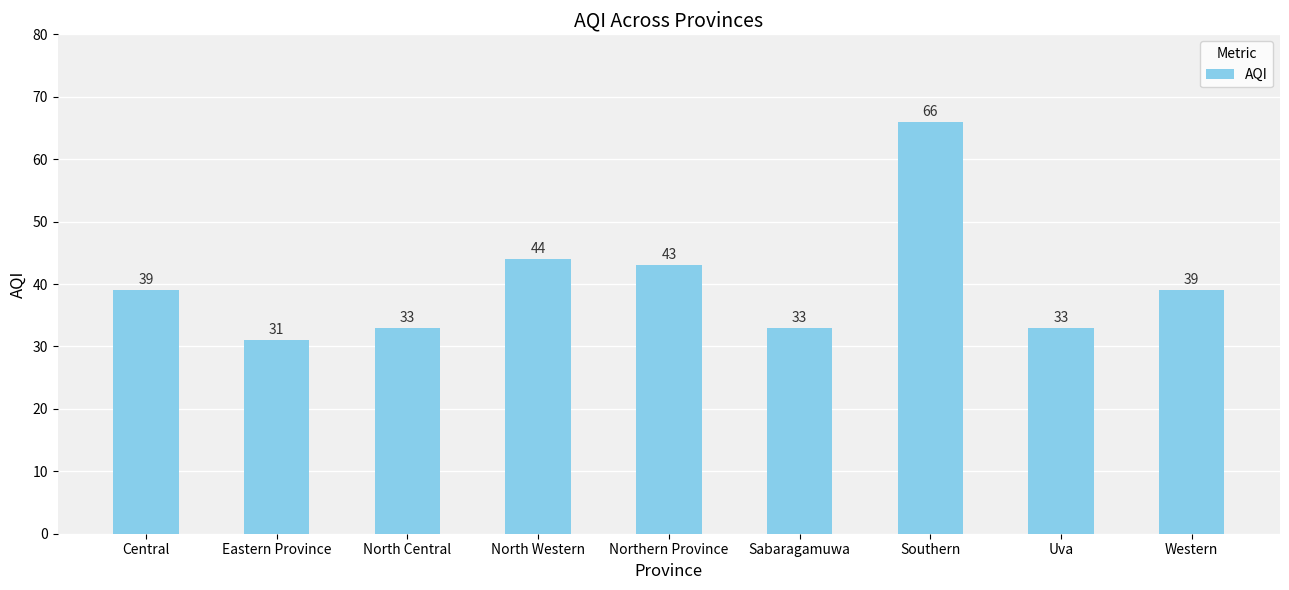

Between Southern and Eastern Province, which is larger?

Southern